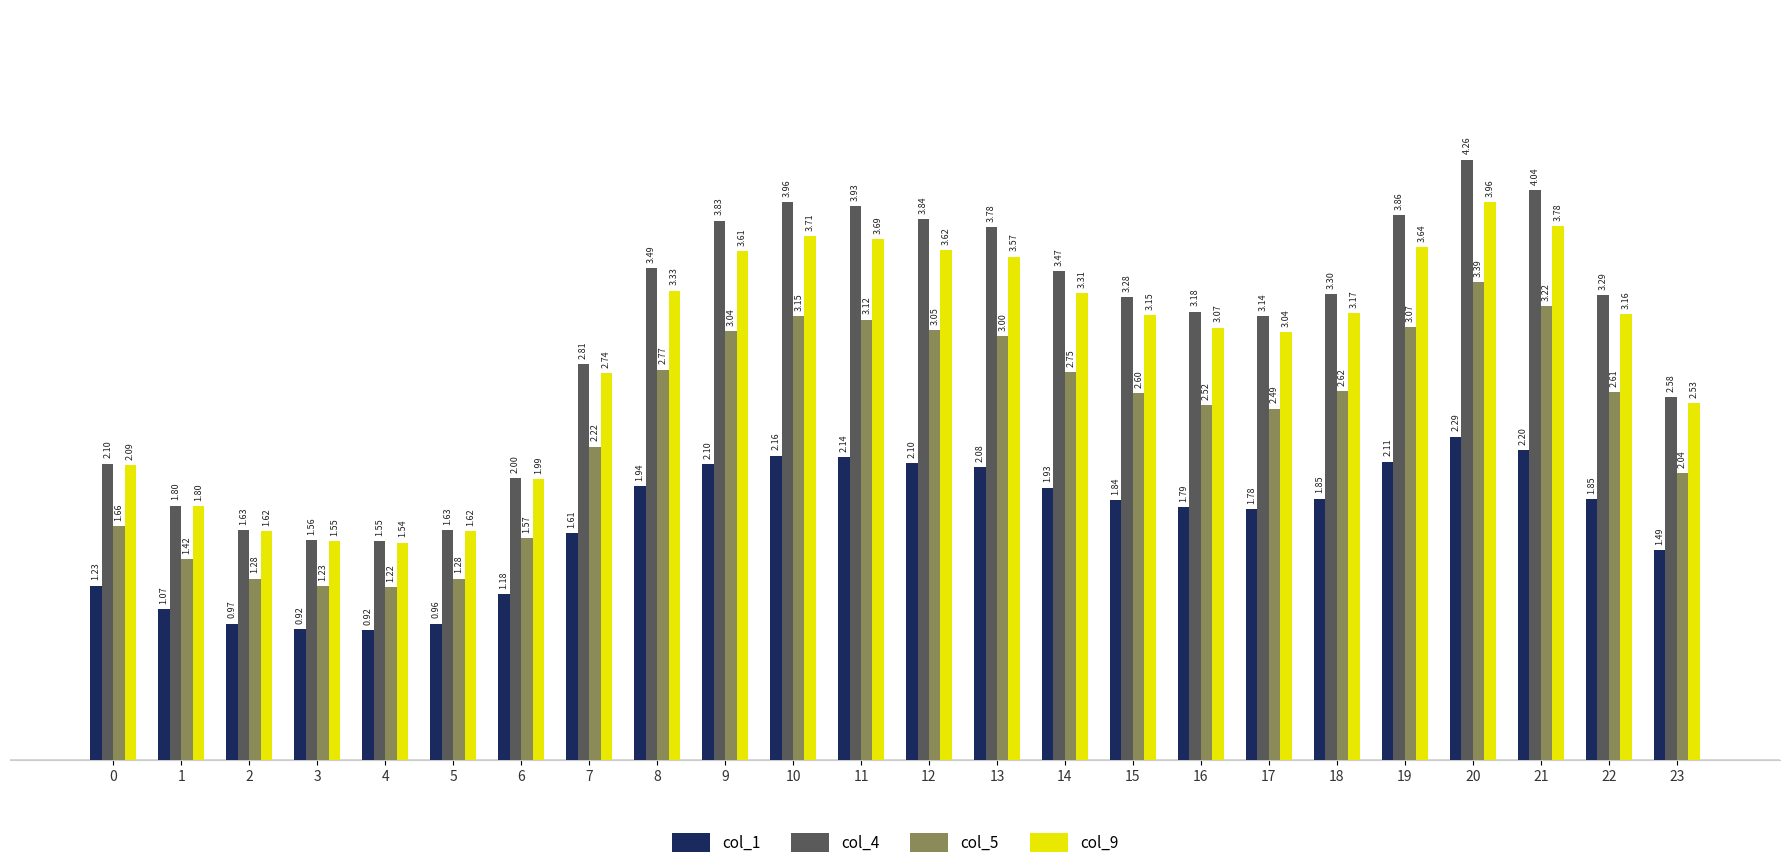

How many bars are there in total?

96